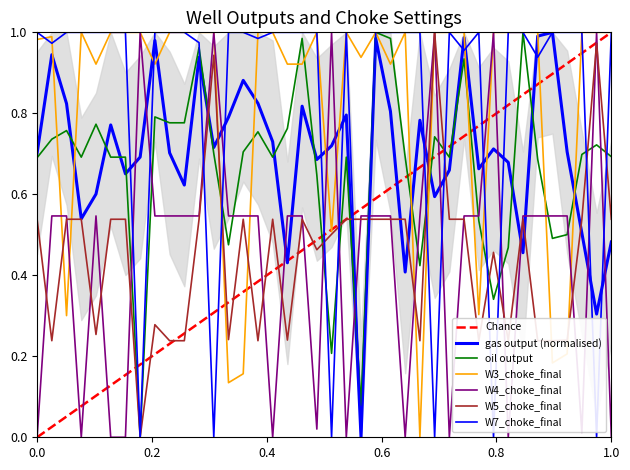

How many interior local valleys does the W5_choke_final series have?

11